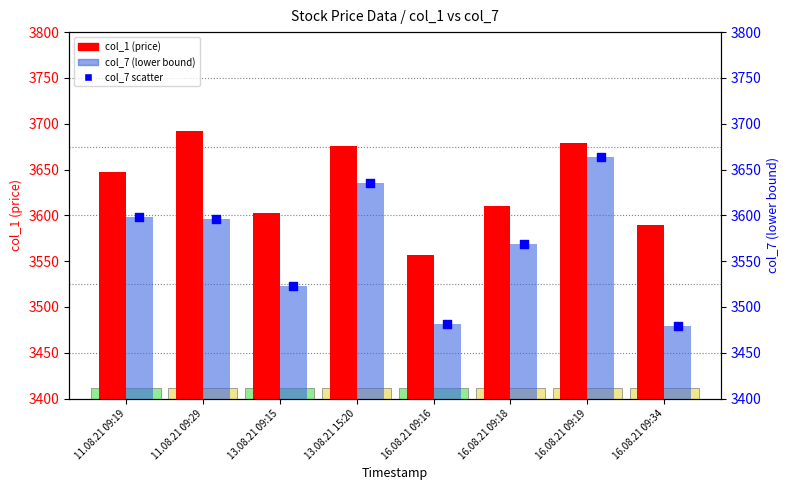

Which series contains the highest Y value?

col_1 (price)